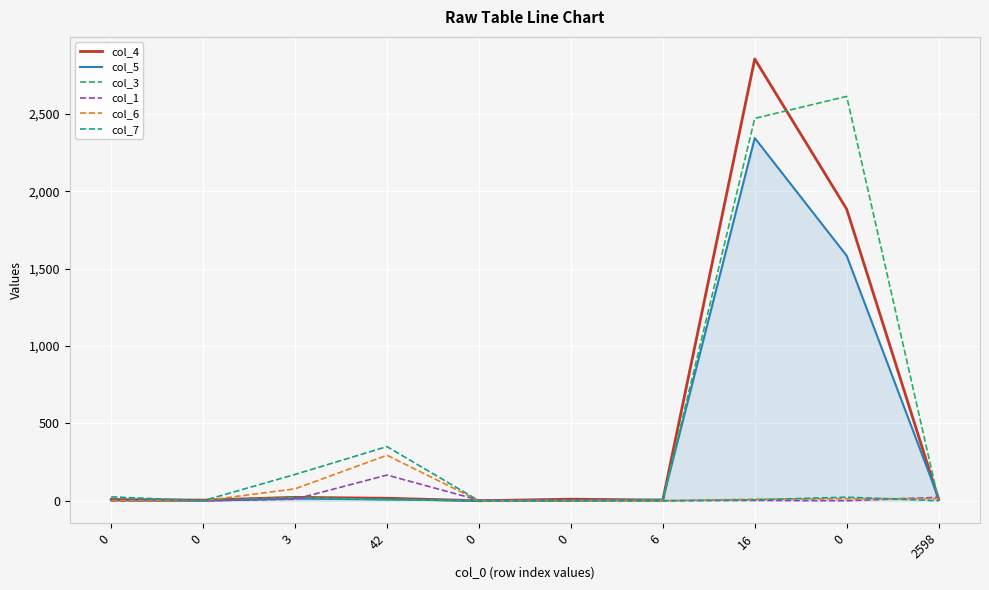

At which category does col_4 reach its first local peak?

3